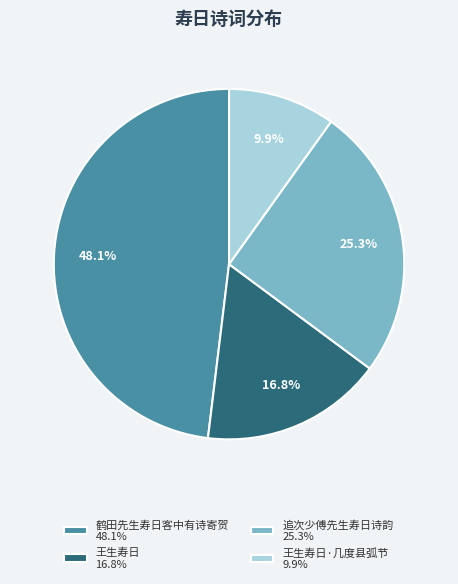

Rank the categories by value from lowest to highest.

王生寿日·几度县弧节 9.9%, 王生寿日 16.8%, 追次少傅先生寿日诗韵 25.3%, 鹤田先生寿日客中有诗寄贺 48.1%